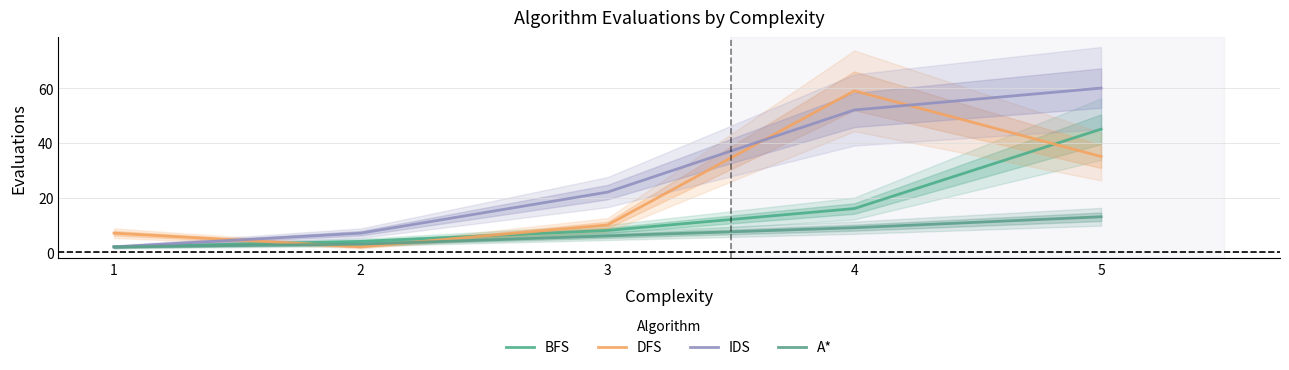

What is the maximum value for BFS?

45